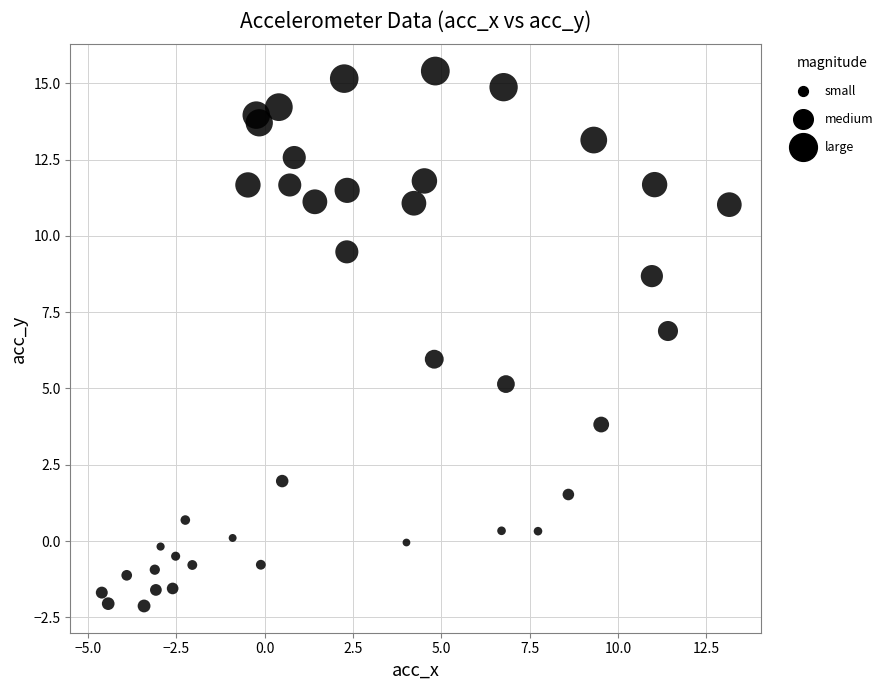

What is the range of Y values (max minus min)?

17.5